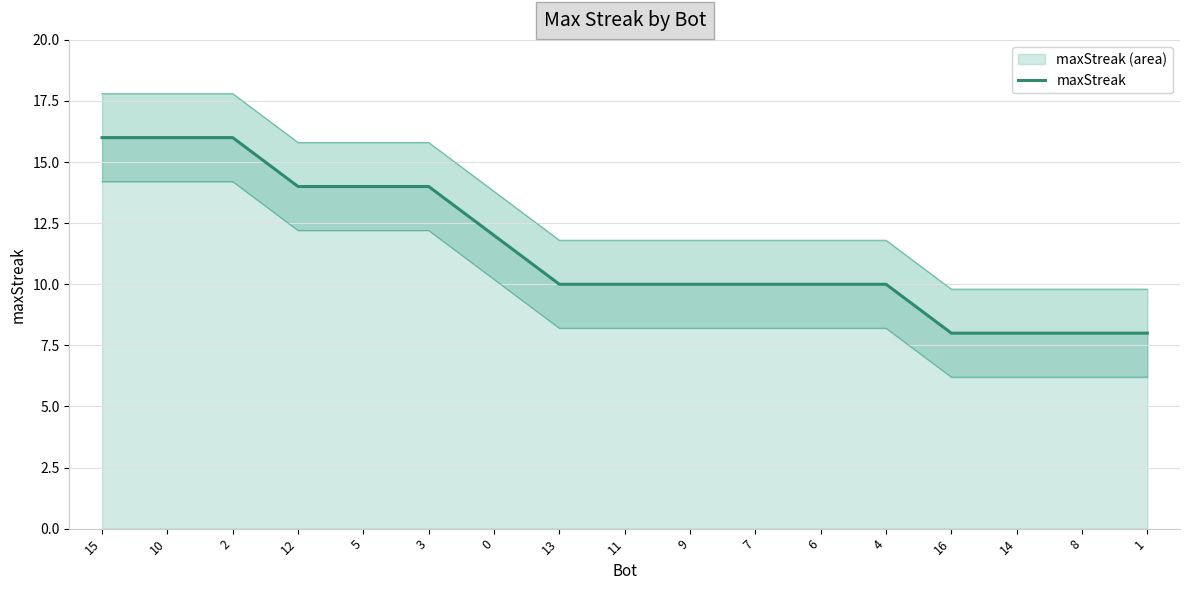

What position from the right is 2?

15